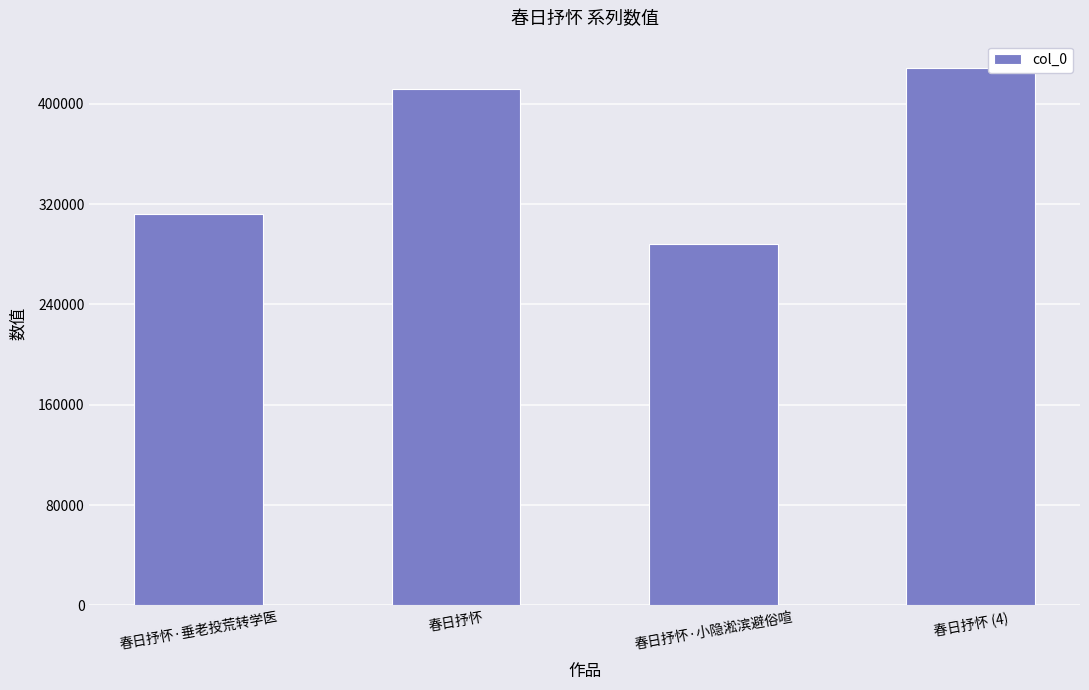

What is the ratio of the value at 春日抒怀·垂老投荒转学医 to the value at 春日抒怀·小隐淞滨避俗喧?

1.1